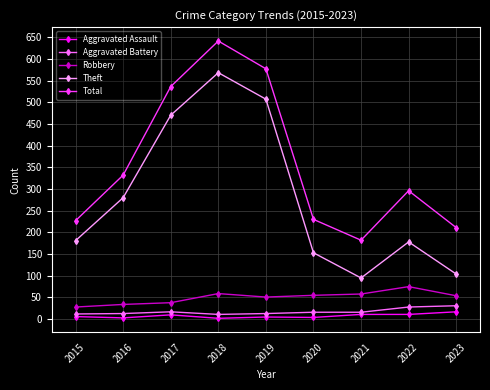

What is the maximum value shown in the chart?

641